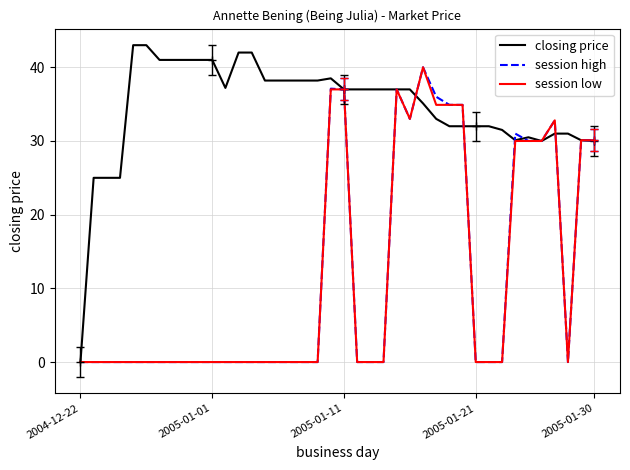

What is the greatest value displayed?

43.0